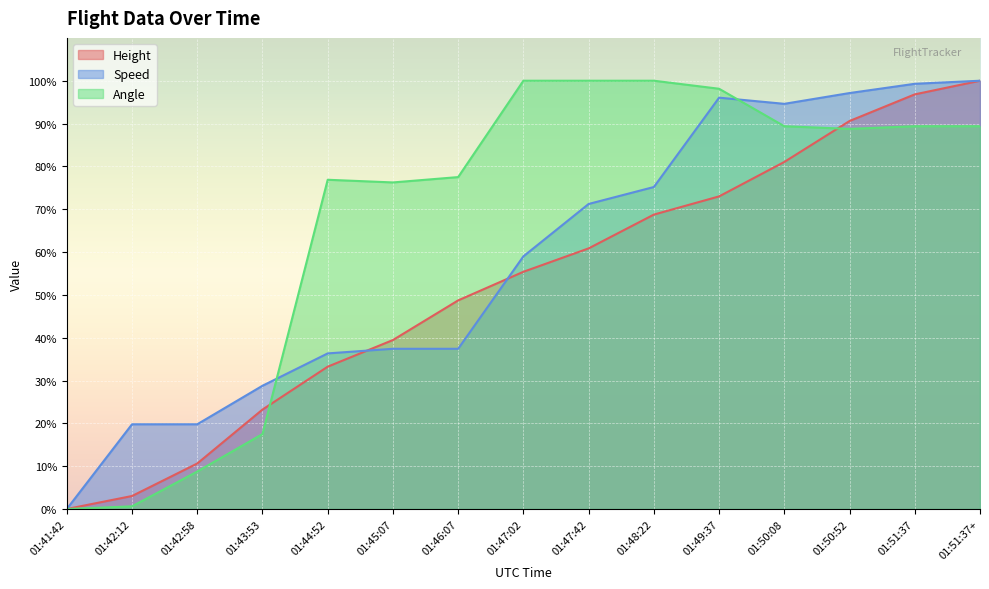

At which category is the sum across all series the highest?

01:51:37+